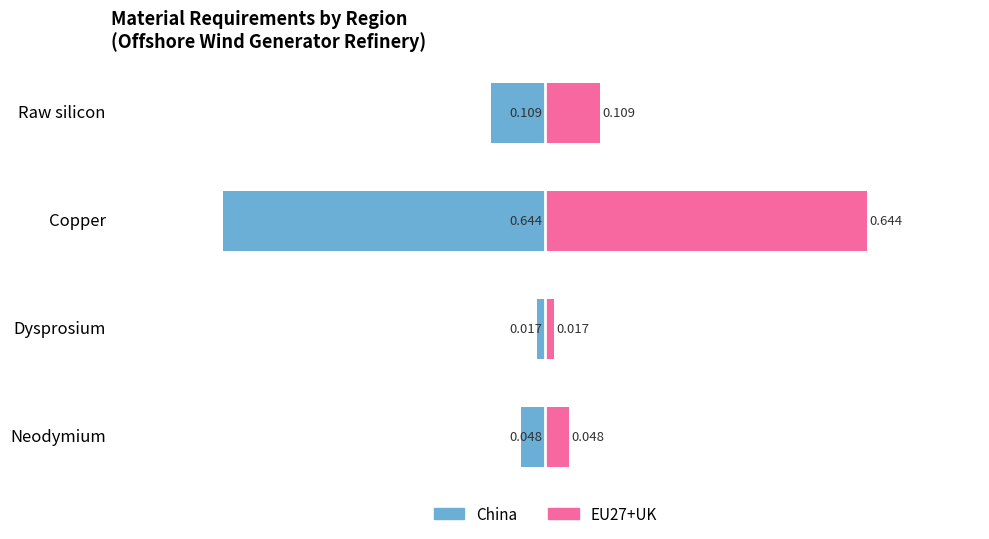

What is the difference between the maximum and minimum values in the China series?

0.6